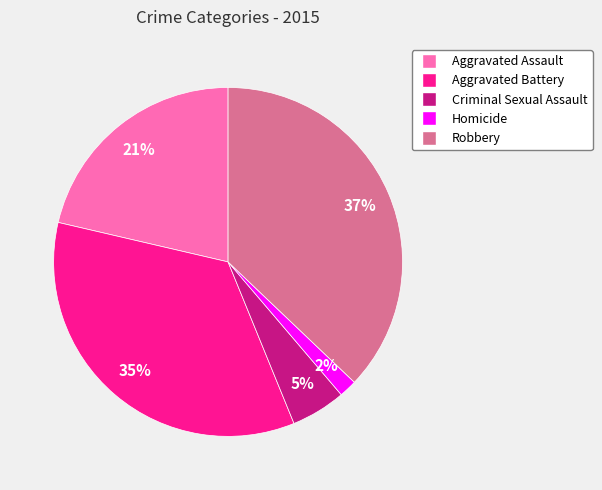

Is the sum of Aggravated Battery and Criminal Sexual Assault greater than half?

No